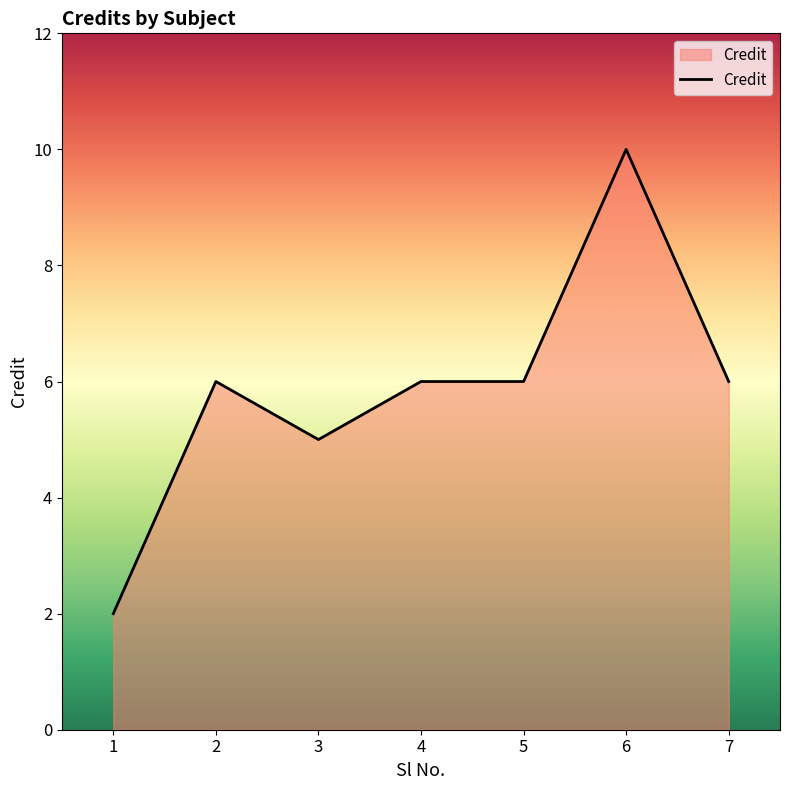

The chart shows a value of 3 at 2. True or false?

False